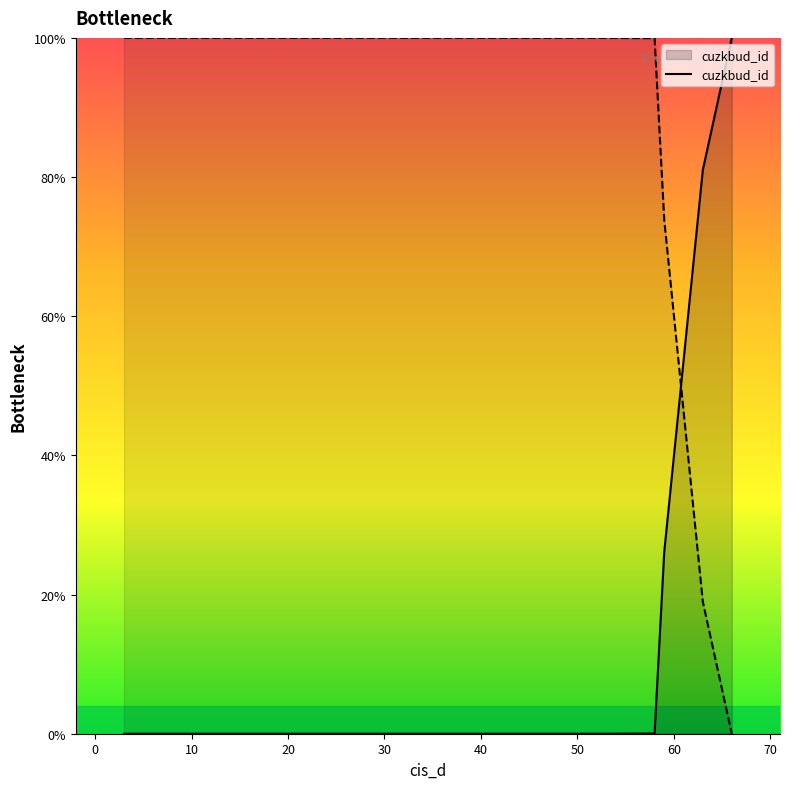

What is the maximum value for cuzkbud_id?

100.0